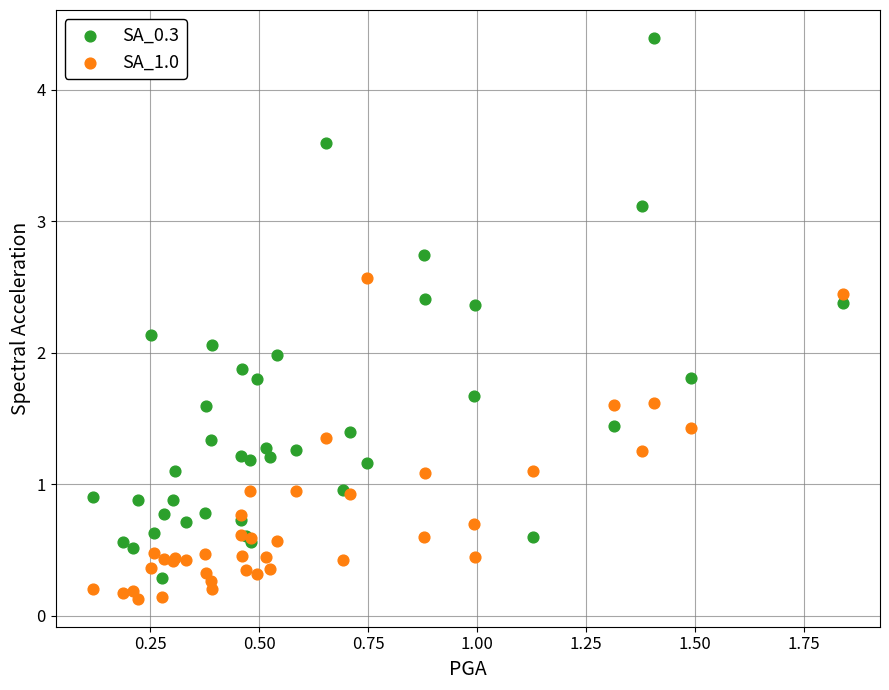

What are all the series names shown in the legend?

SA_0.3, SA_1.0